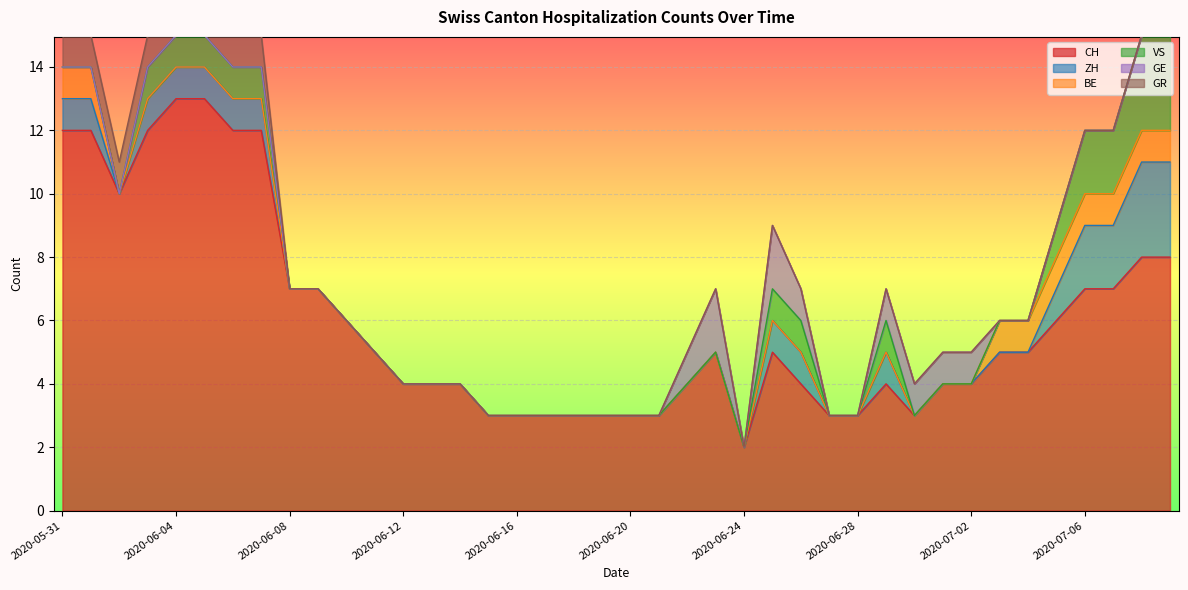

Reading left to right, extract all data points from this chart.

CH: 12	12	10	12	13	13	12	12	7	7	6	5	4	4	4	3	3	3	3	3	3	3	4	5	2	5	4	3	3	4	3	4	4	5	5	6	7	7	8	8
ZH: 1	1	0	1	1	1	1	1	0	0	0	0	0	0	0	0	0	0	0	0	0	0	0	0	0	1	1	0	0	1	0	0	0	0	0	1	2	2	3	3
BE: 1	1	0	0	0	0	0	0	0	0	0	0	0	0	0	0	0	0	0	0	0	0	0	0	0	0	0	0	0	0	0	0	0	1	1	1	1	1	1	1
VS: 0	0	0	1	1	1	1	1	0	0	0	0	0	0	0	0	0	0	0	0	0	0	0	0	0	1	1	0	0	1	0	0	0	0	0	1	2	2	3	3
GE: 0	0	0	0	0	0	0	0	0	0	0	0	0	0	0	0	0	0	0	0	0	0	1	2	0	2	1	0	0	1	1	1	1	0	0	0	0	0	0	0
GR: 1	1	1	1	1	1	1	1	0	0	0	0	0	0	0	0	0	0	0	0	0	0	0	0	0	0	0	0	0	0	0	0	0	0	0	0	0	0	0	0